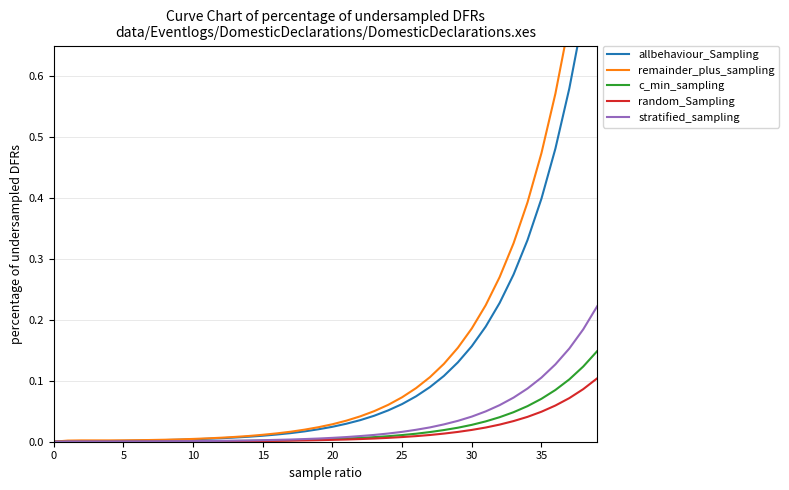

True or false: random_Sampling and c_min_sampling cross at least once.

False